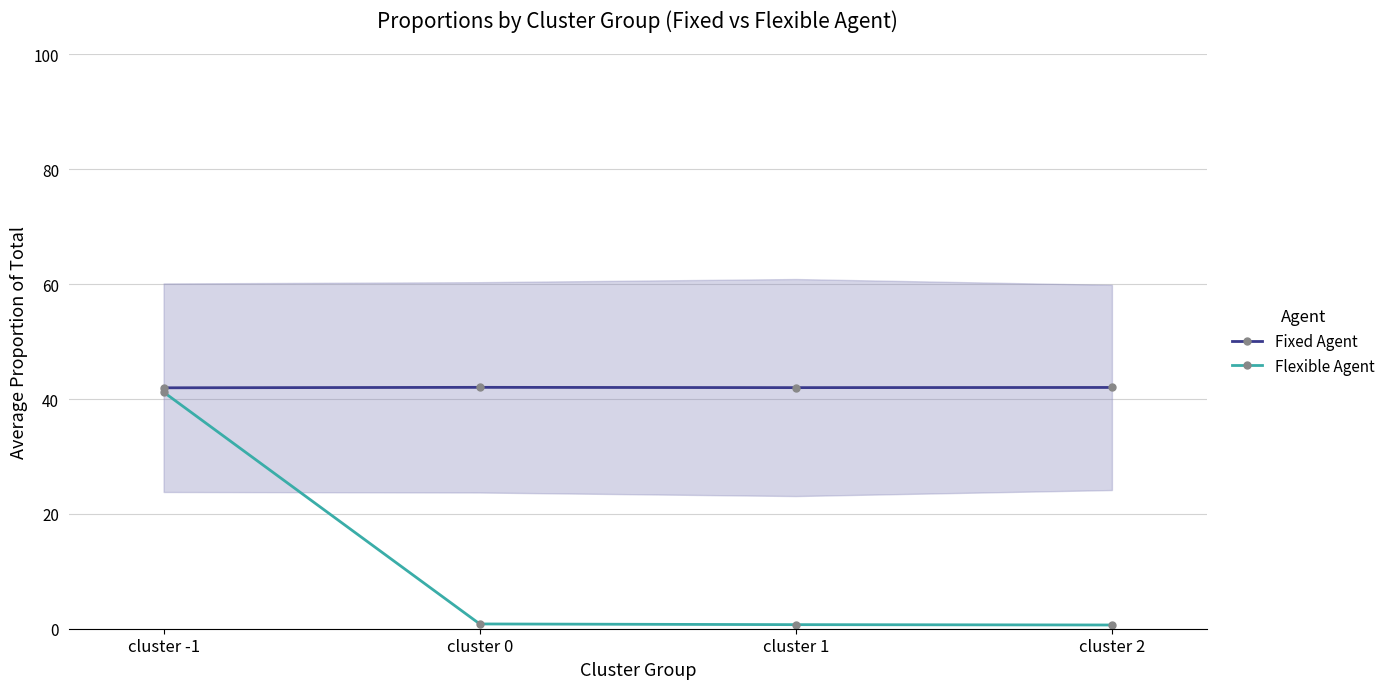

What are all the series names shown in the legend?

Fixed Agent, Flexible Agent